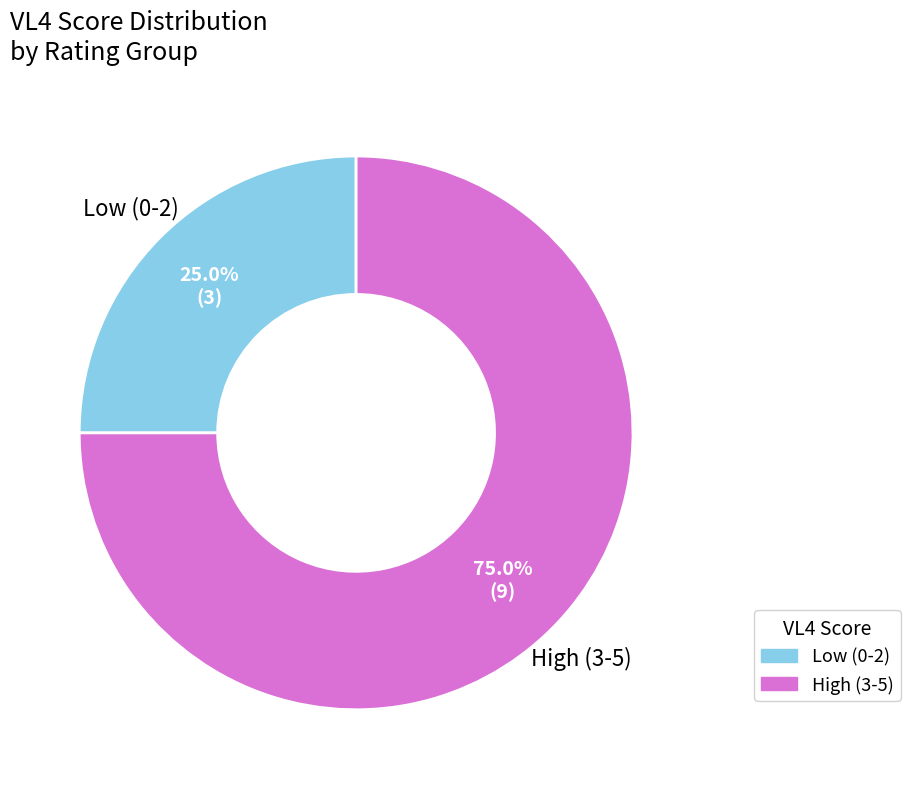

How many slices are in this pie chart?

2